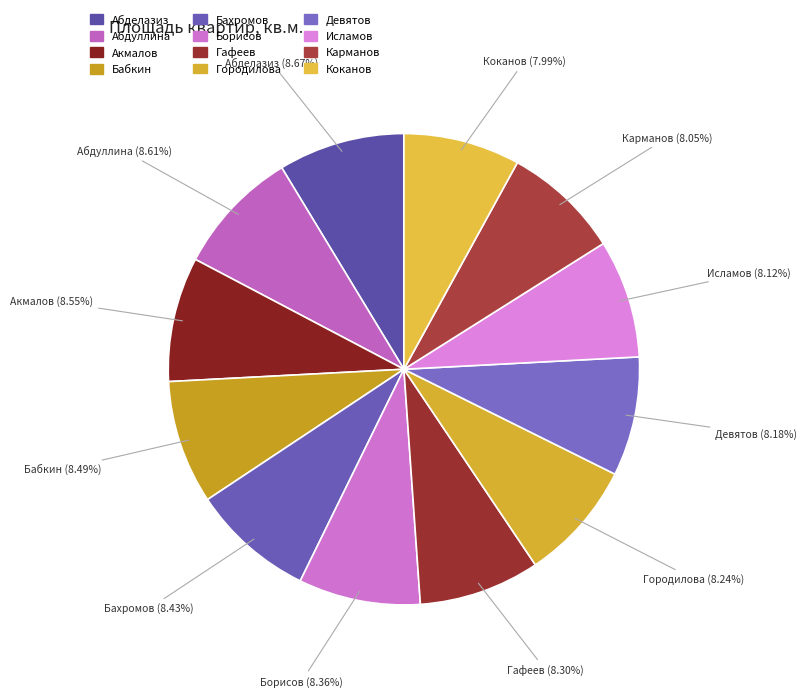

Is there a majority slice in this chart?

No